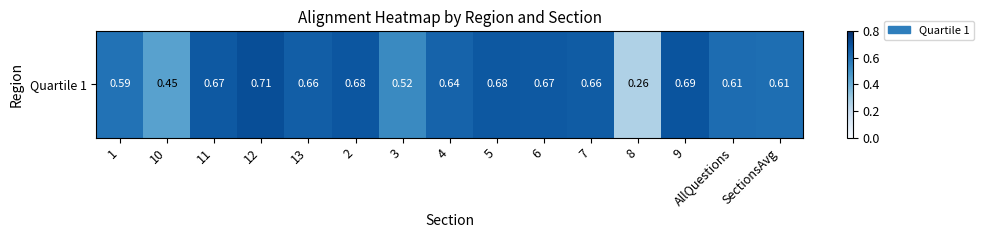

Is it true that the value at 8 is 0.2?

False